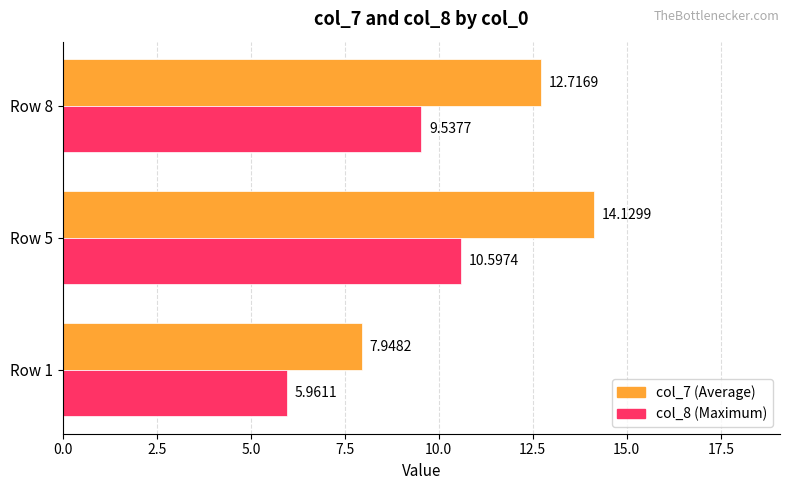

What is the difference between the highest and lowest values at Row 5?

3.5